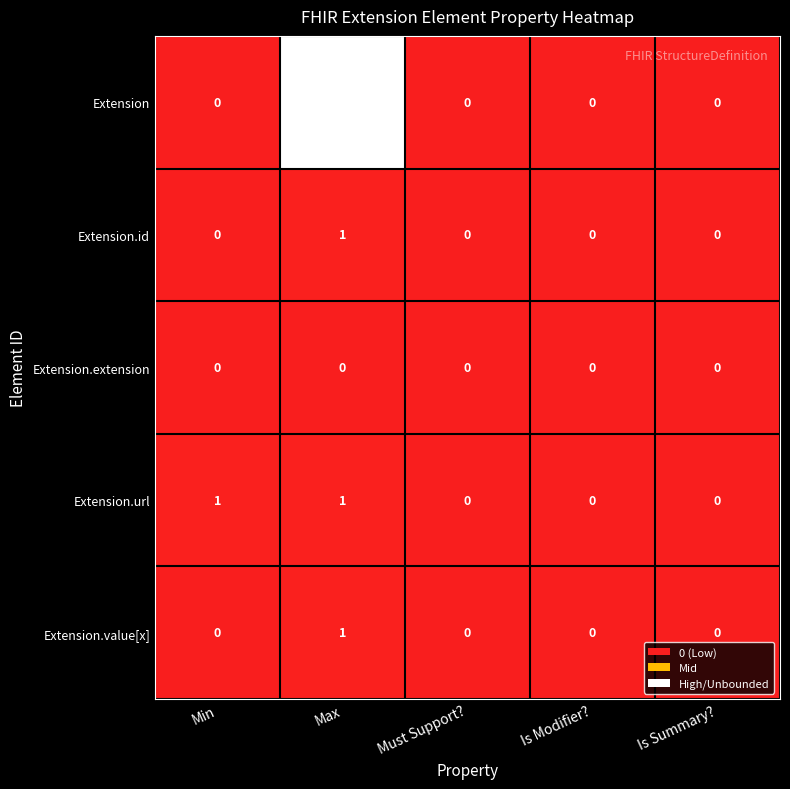

The value of Extension.url at Is Summary? is 0.0. True or false?

True